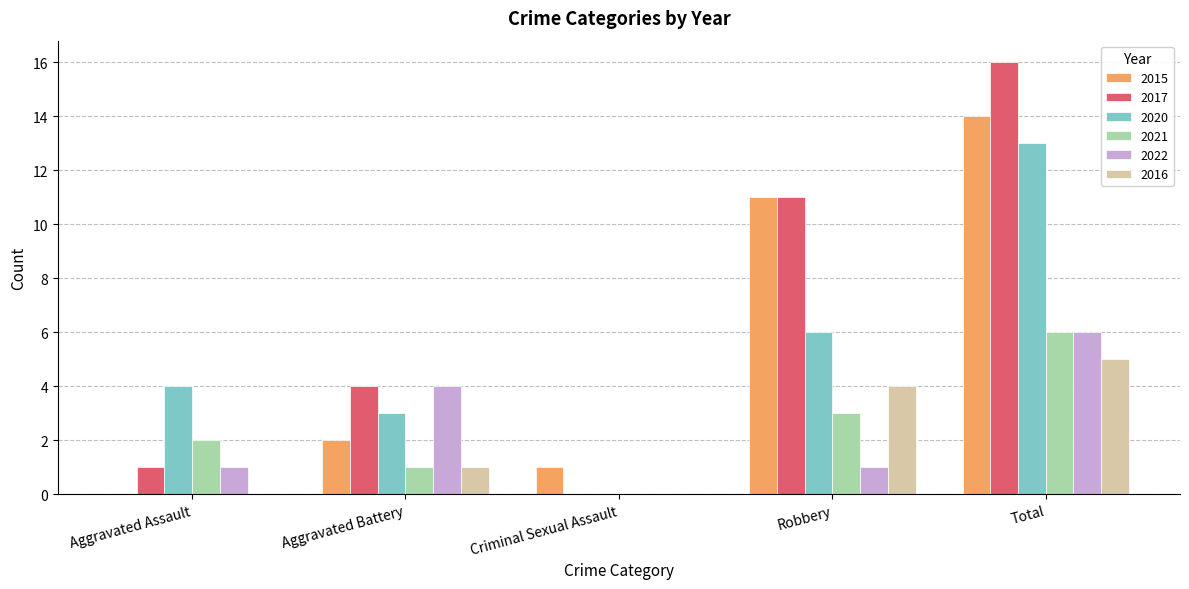

Which category has the highest value in the 2016 series?

Total